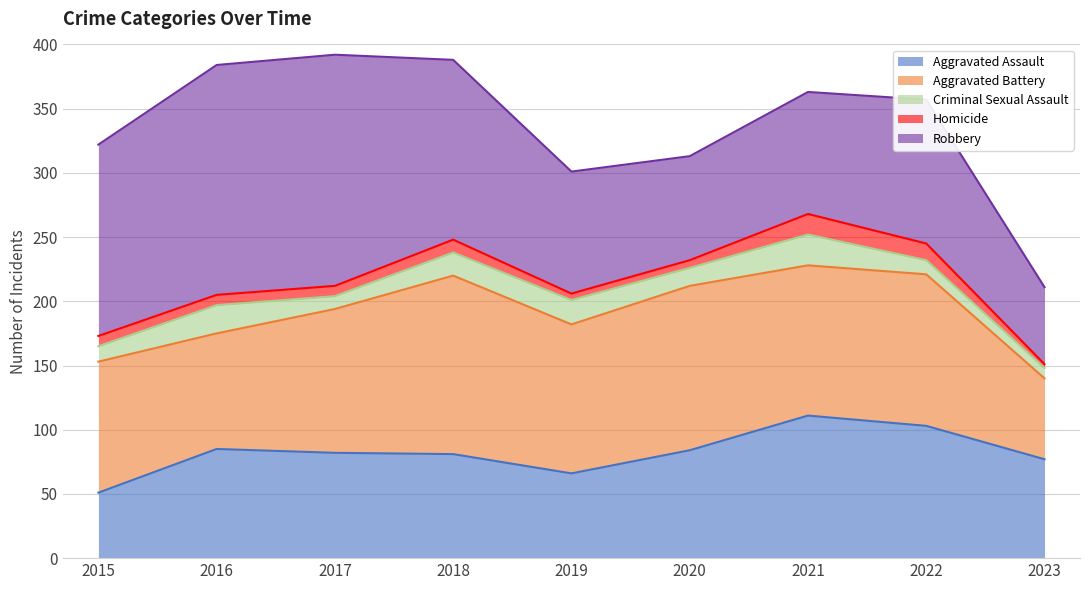

Rank the series by their maximum value, from highest to lowest.

Robbery, Aggravated Battery, Aggravated Assault, Criminal Sexual Assault, Homicide